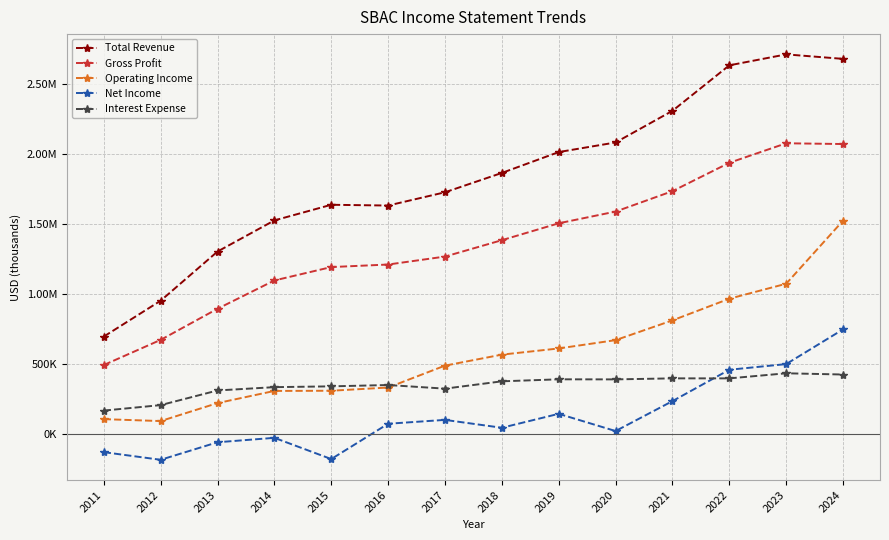

What are all the series names shown in the legend?

Total Revenue, Gross Profit, Operating Income, Net Income, Interest Expense